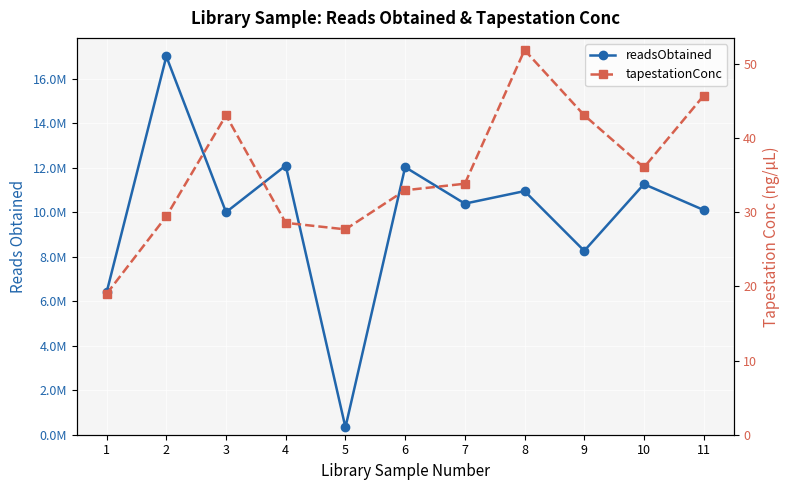

What are all the series names shown in the legend?

readsObtained, tapestationConc